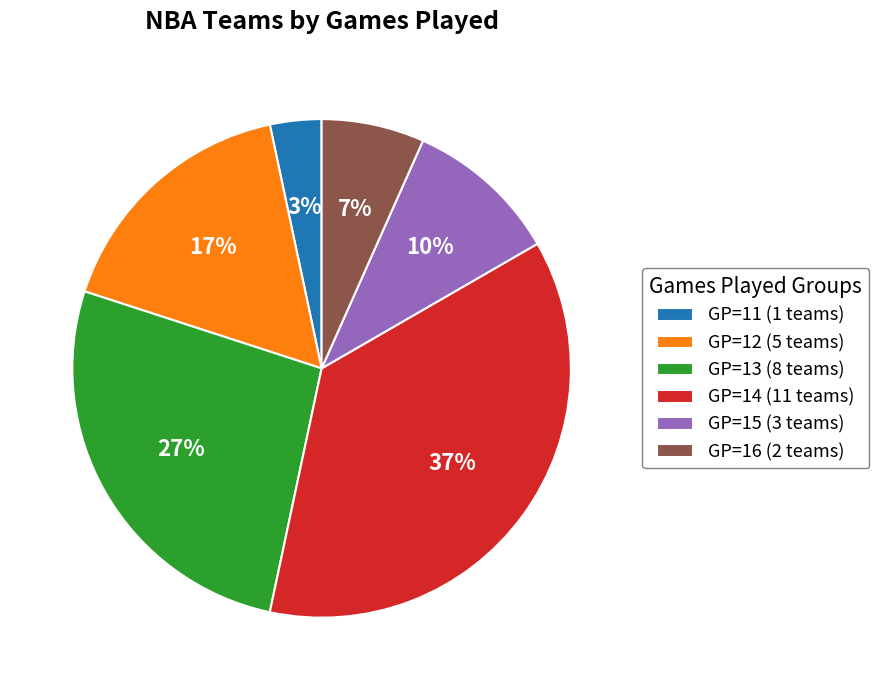

Rank the categories by value from lowest to highest.

GP=11 (1 teams), GP=16 (2 teams), GP=15 (3 teams), GP=12 (5 teams), GP=13 (8 teams), GP=14 (11 teams)